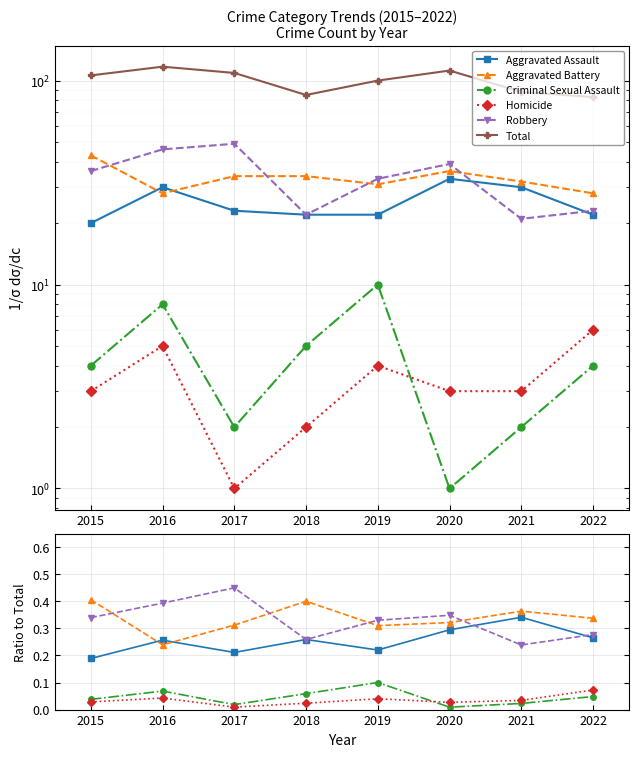

True or false: Total has more than 2 points higher than both neighbors.

False